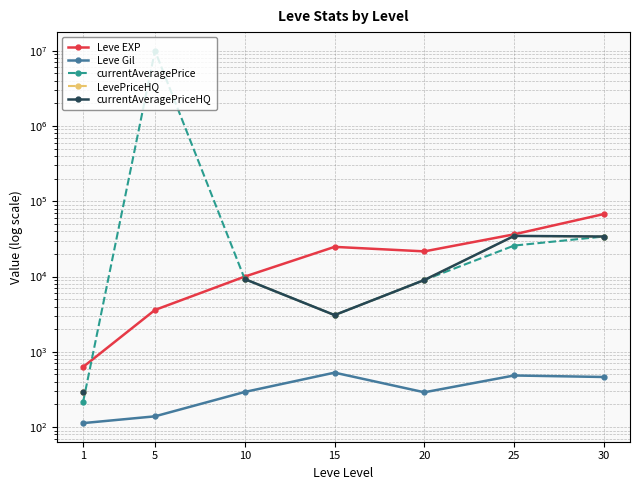

True or false: currentAveragePriceHQ has a value of 2661.3 at 20.

False